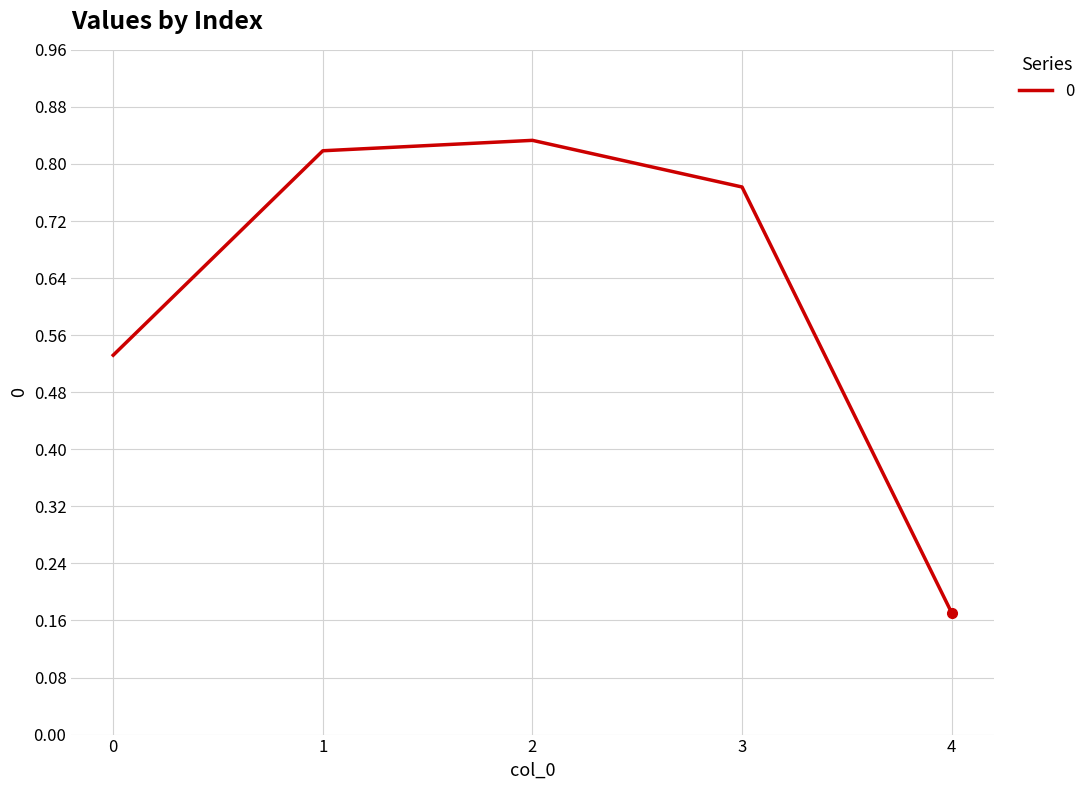

Count the values in the range 0 to 1.

5